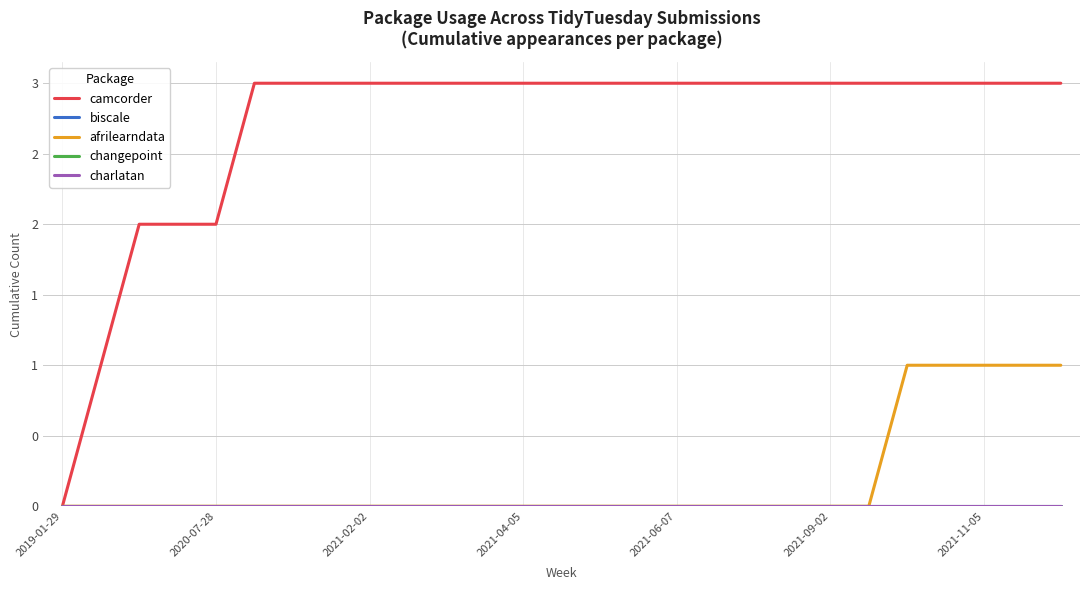

Which category has the lowest value across all series?

2019-01-29